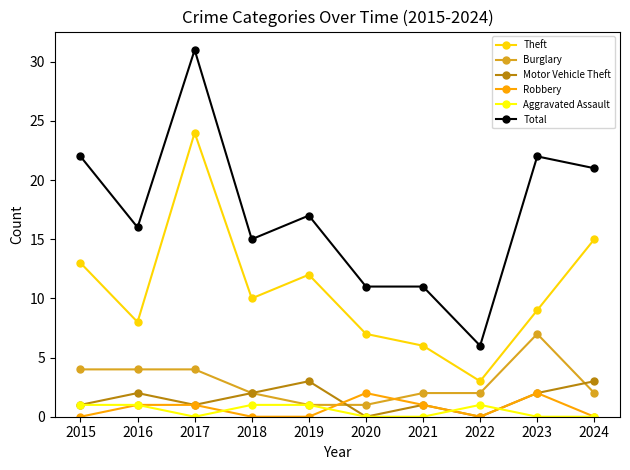

Where is the first local minimum for Motor Vehicle Theft?

2017